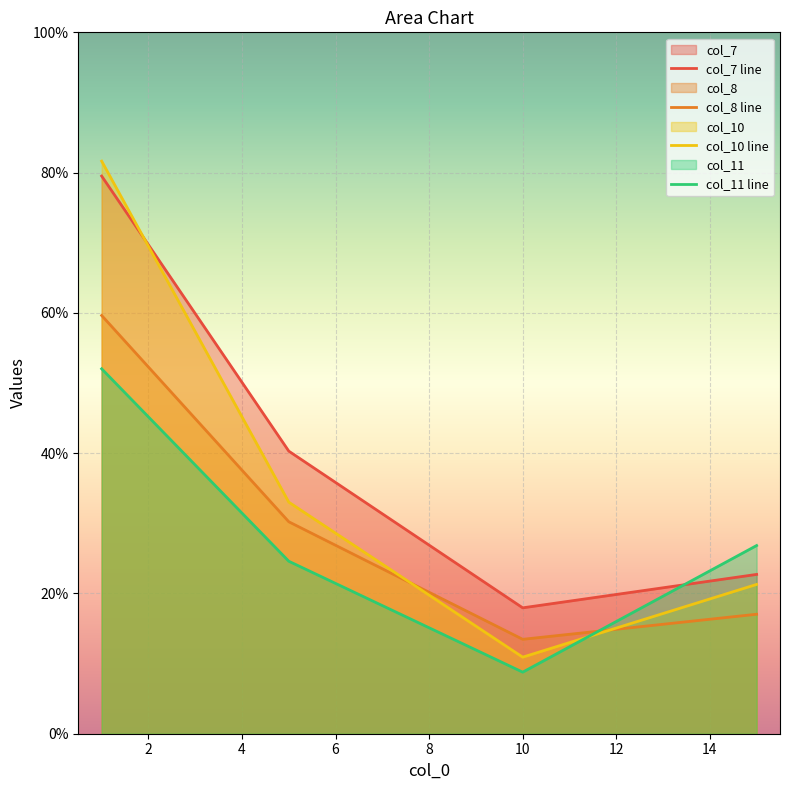

Which series ends up on top after the final intersection of col_7 and col_10?

col_7